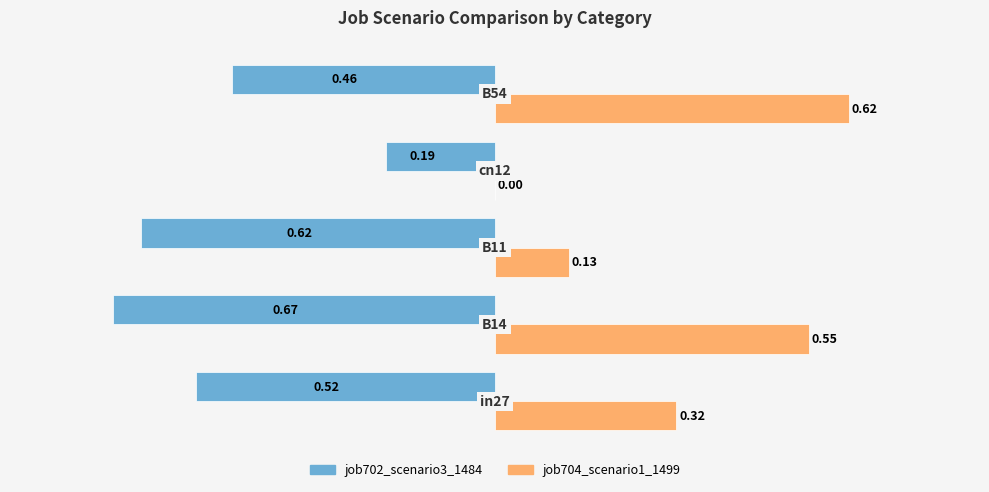

What is the sum of all job704_scenario1_1499 values?

1.6